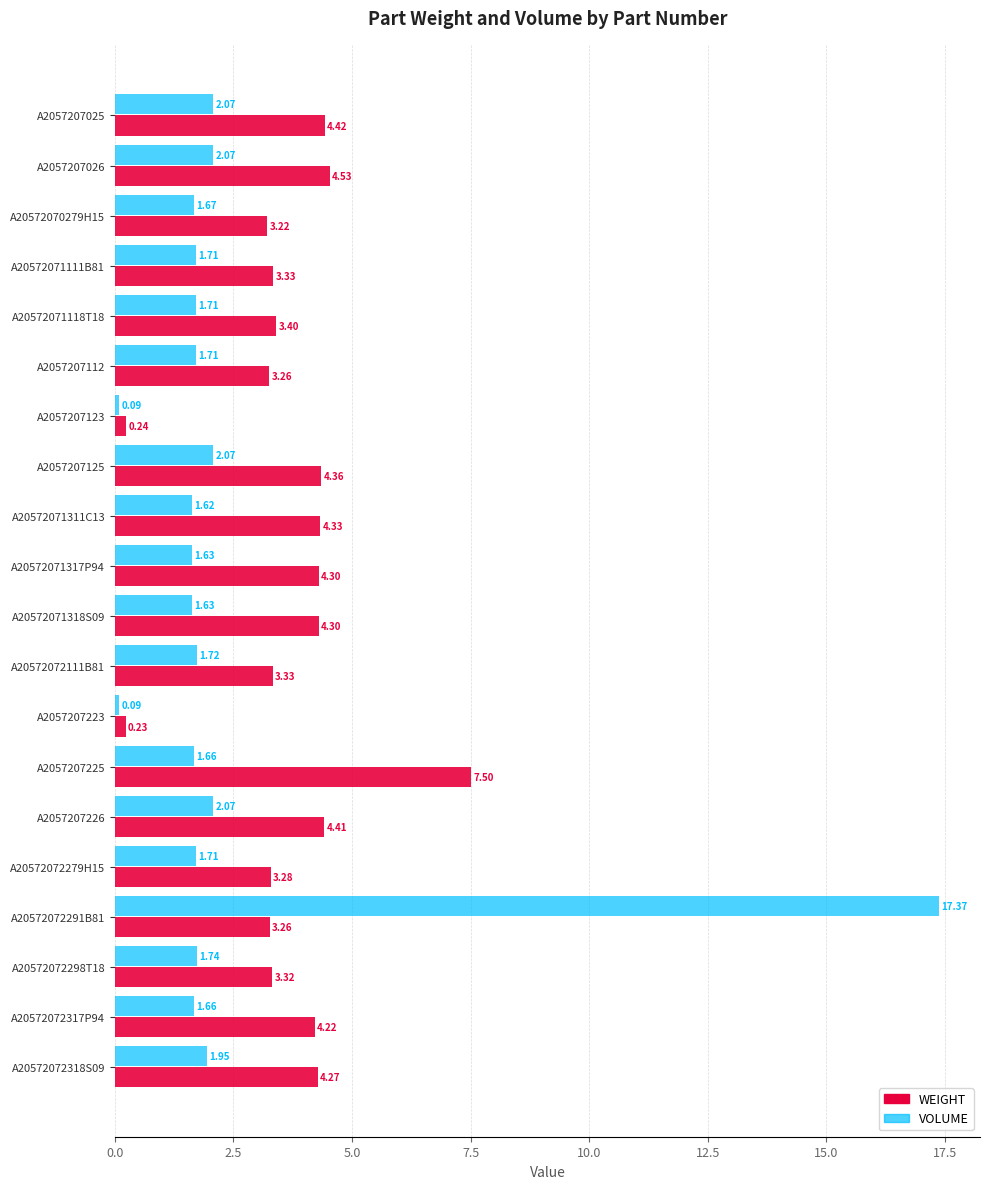

How many series are shown in this chart?

2